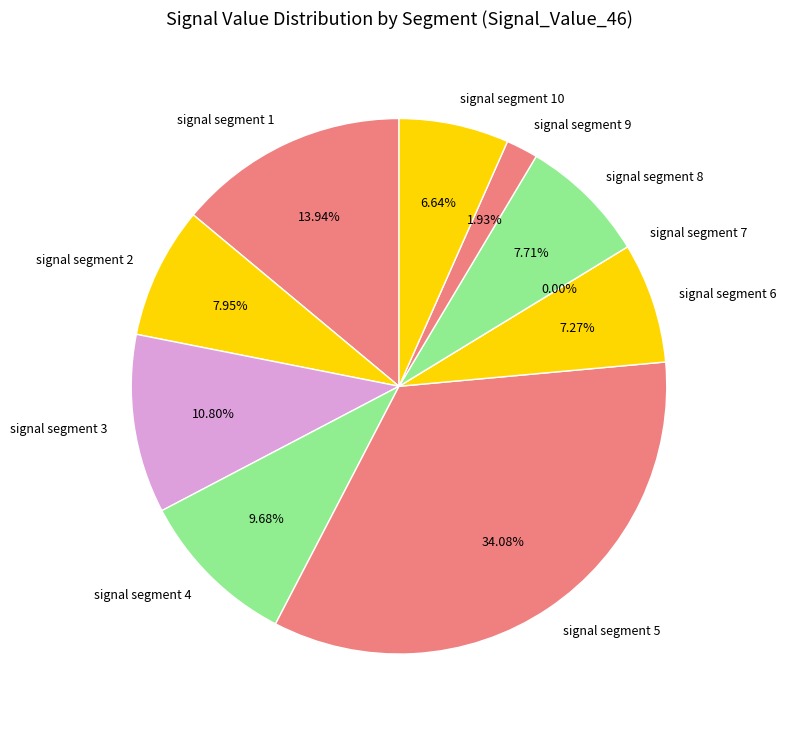

To the nearest percent, what is the combined percentage of signal segment 4 and signal segment 9?

12%